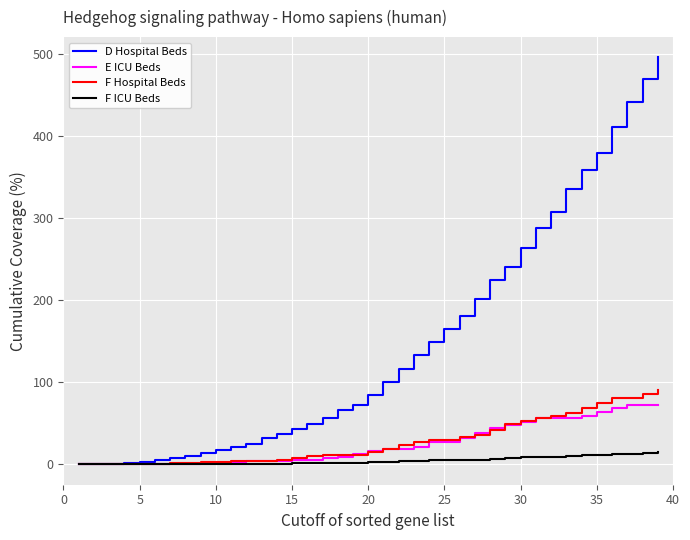

What is the maximum value for E ICU Beds?

72.7